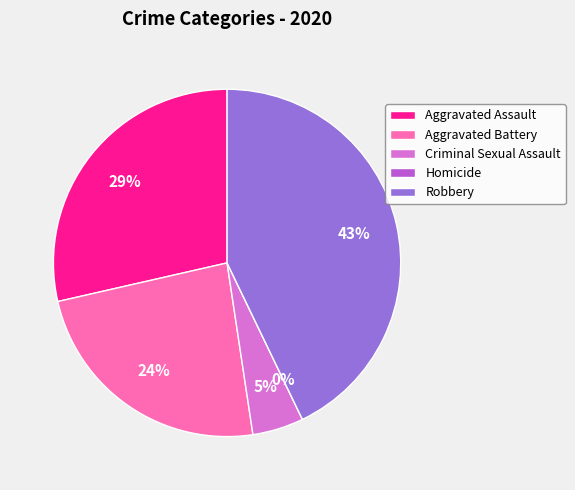

Which has a higher value, Aggravated Assault or Criminal Sexual Assault?

Aggravated Assault